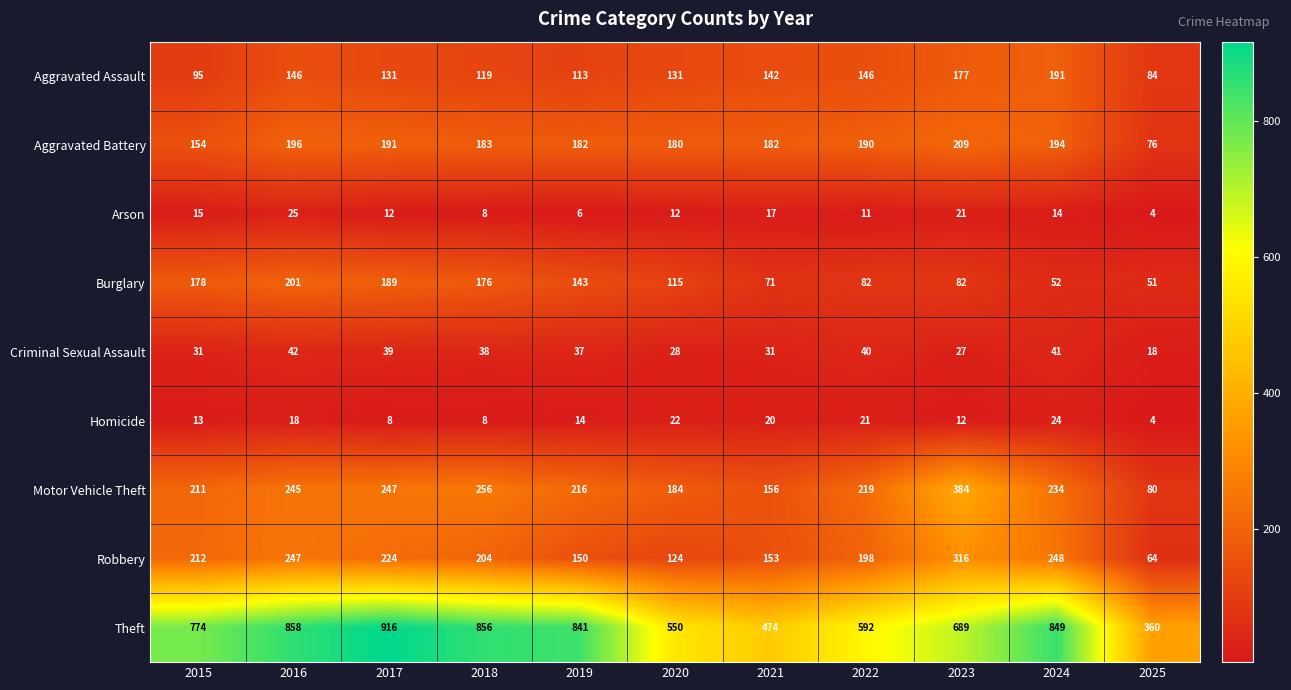

What is the total value across all series at 2024?

1847